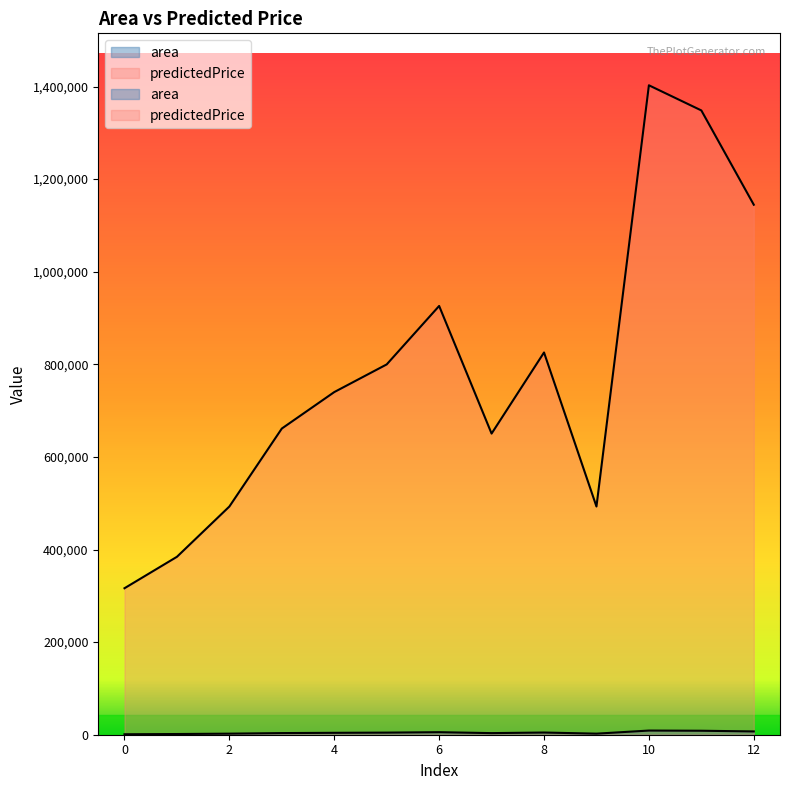

Reading right to left, extract all data points from this chart.

area: 7100.0	8600.0	9000.0	2300.0	4750.0	3460.0	5490.0	4560.0	4120.0	3540.0	2300.0	1500.0	1000.0
predictedPrice: 1144708.9	1348390.4	1402705.5	492928.1	825607.9	650441.8	926090.8	799808.2	740061.6	661304.8	492928.1	384297.9	316404.1